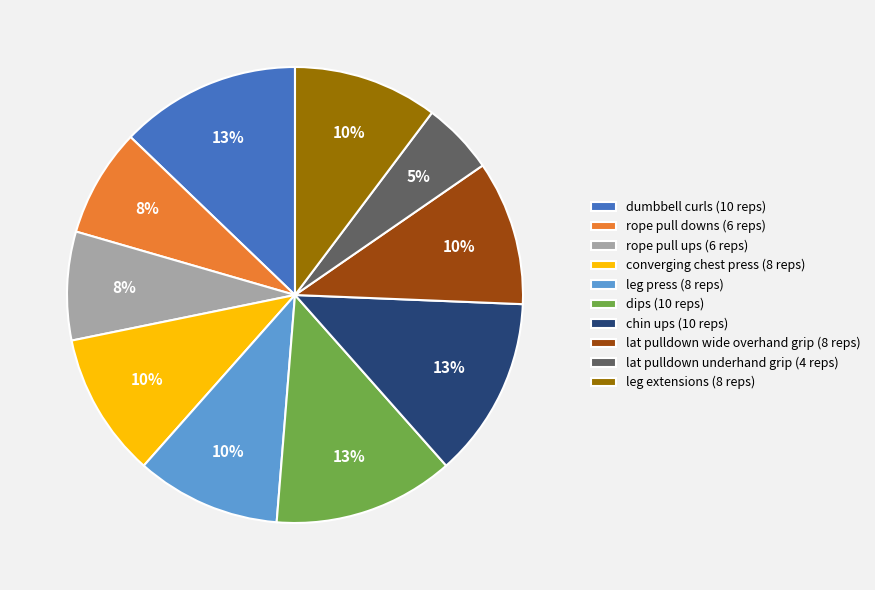

Is it true that converging chest press is 1% of the pie?

False